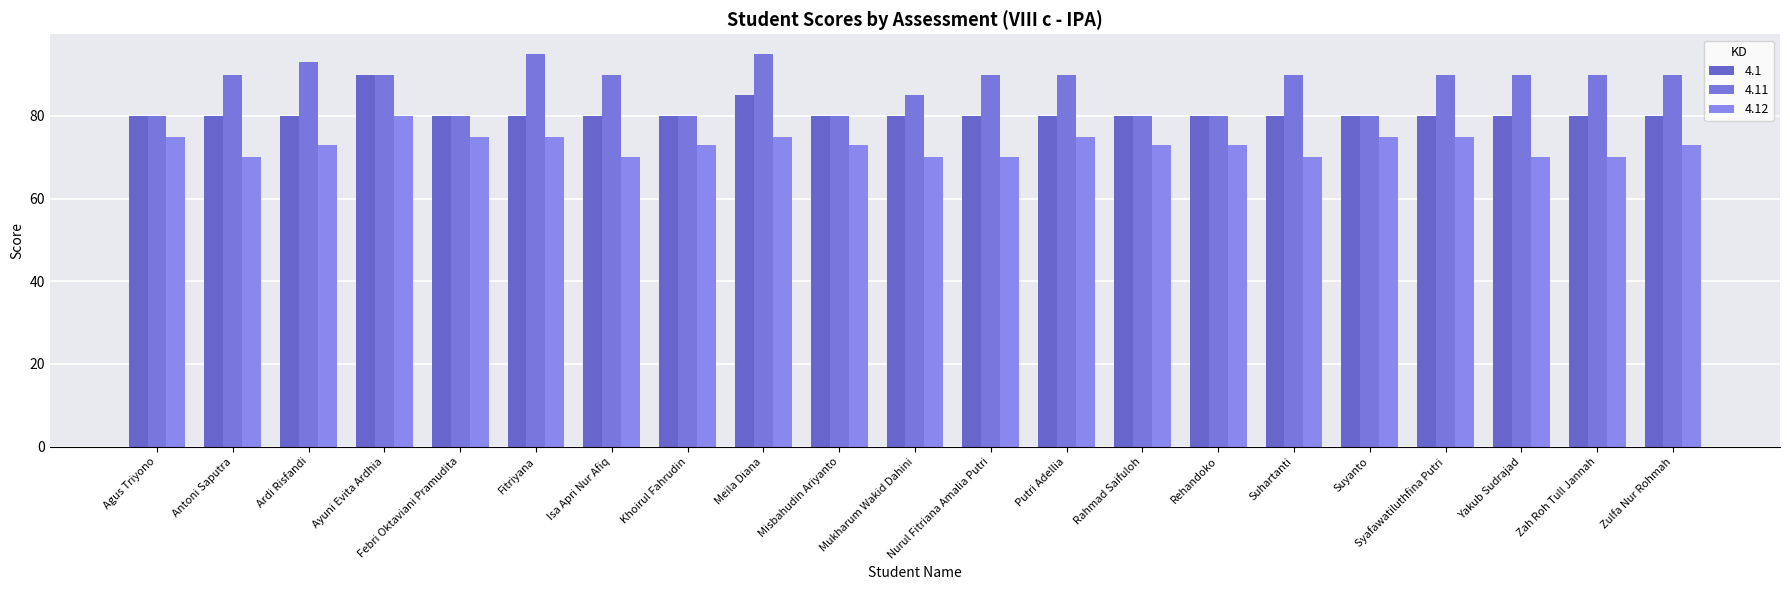

How many categories are shown in the chart?

21